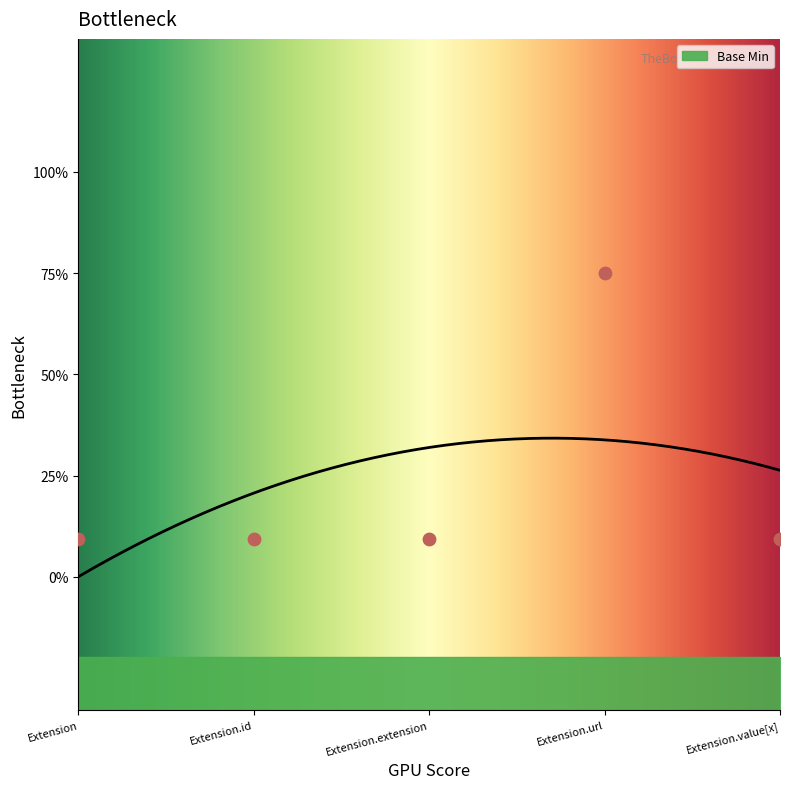

Between Extension.extension and Extension, which is larger?

Extension.extension